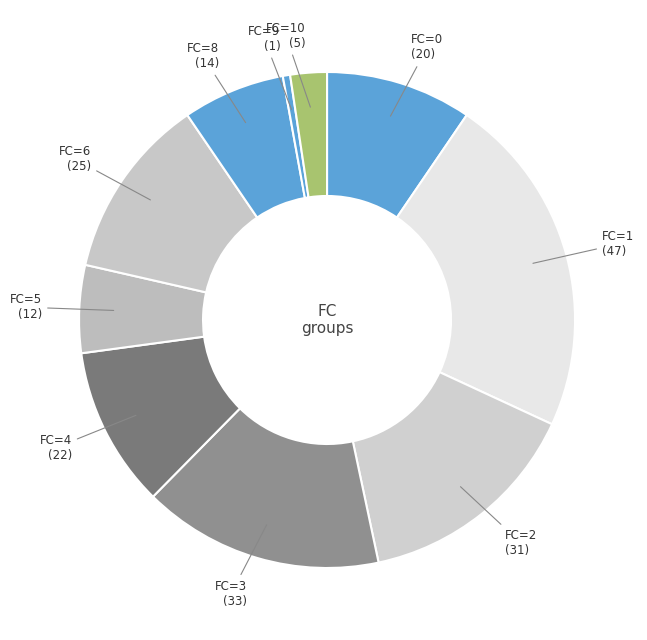

Which category has the smallest portion of the pie?

FC=9